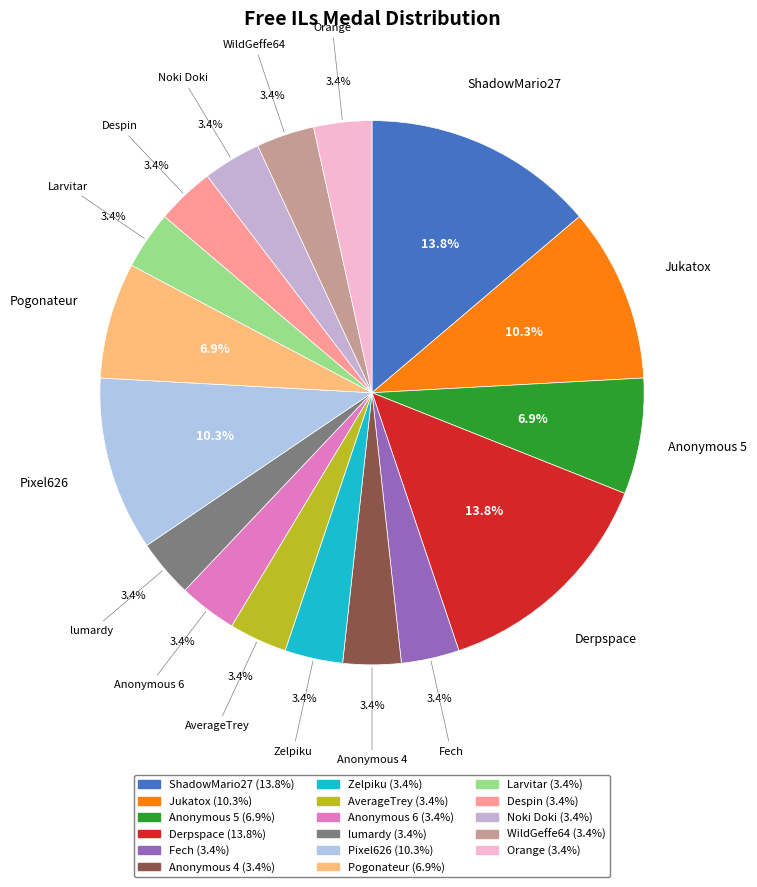

How many segments does this pie chart have?

17